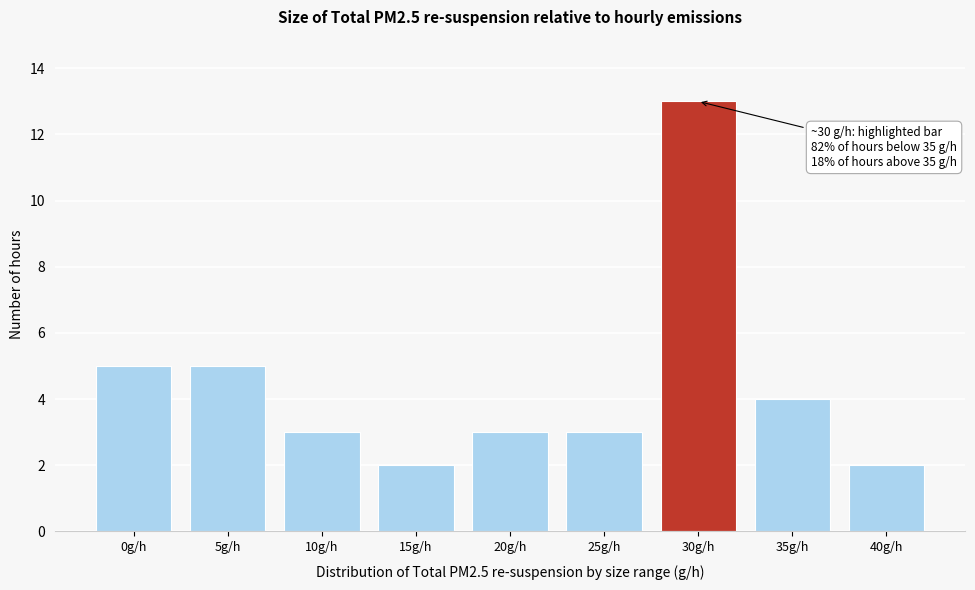

Reading left to right, what are all the values shown in this chart?

5	5	3	2	3	3	13	4	2